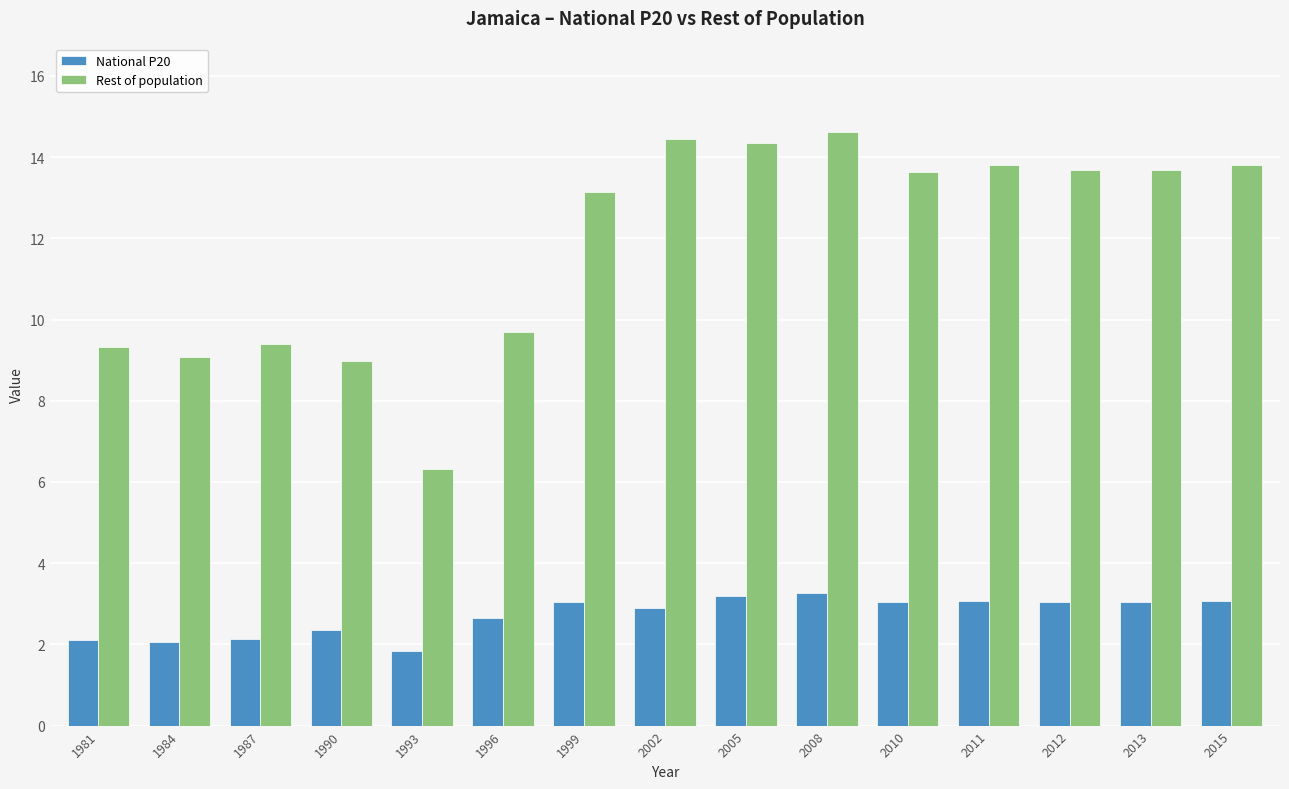

How many bars are there in total?

30